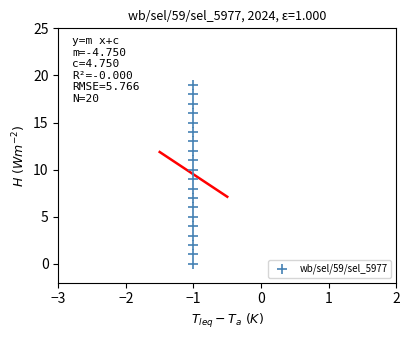

What is the range of Y values (max minus min)?

19